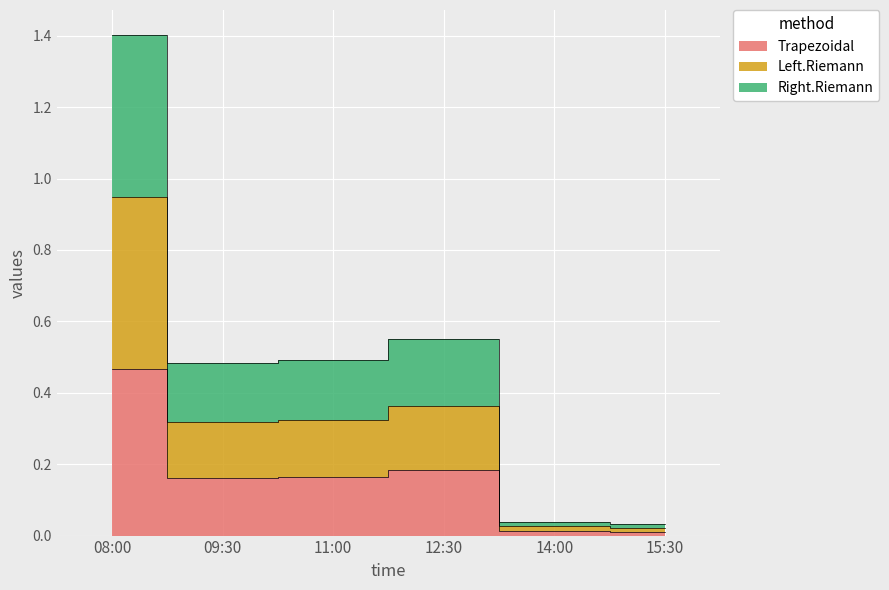

Is it true that Left.Riemann equals 0.3 at 11:00?

True